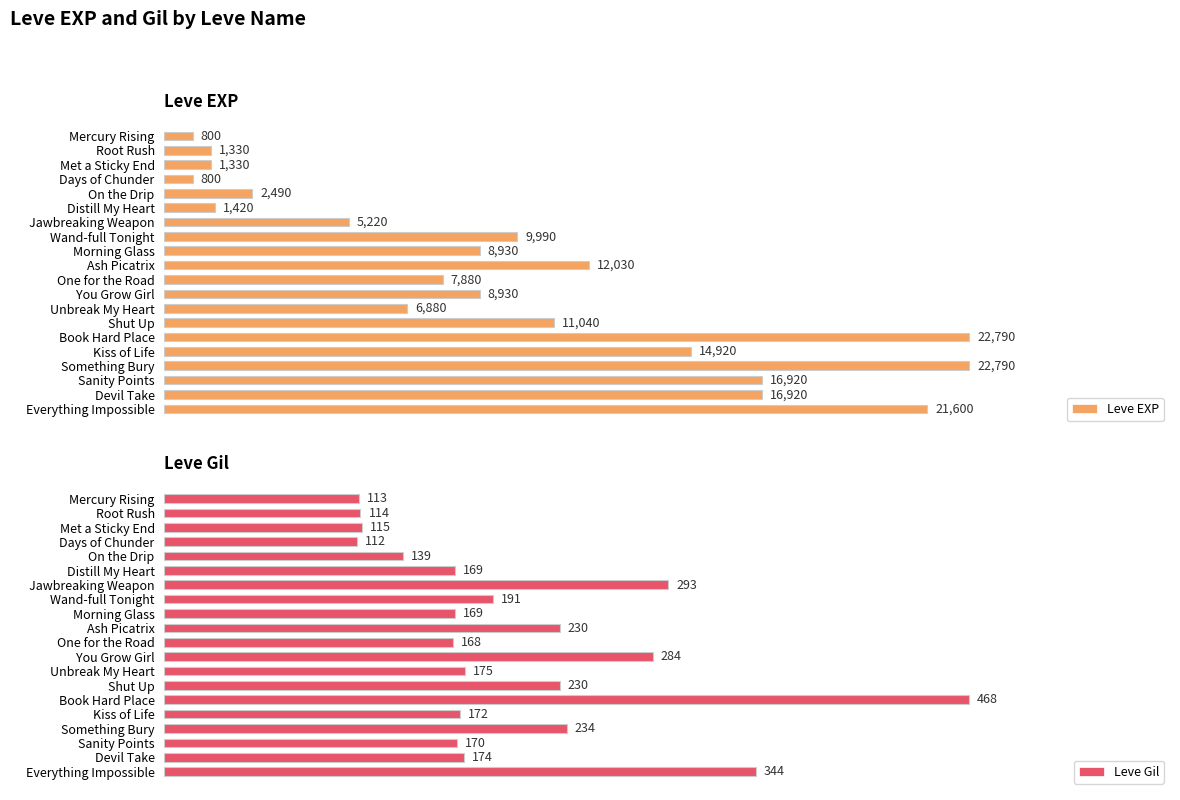

What is the lowest value of the Leve Gil series?

112